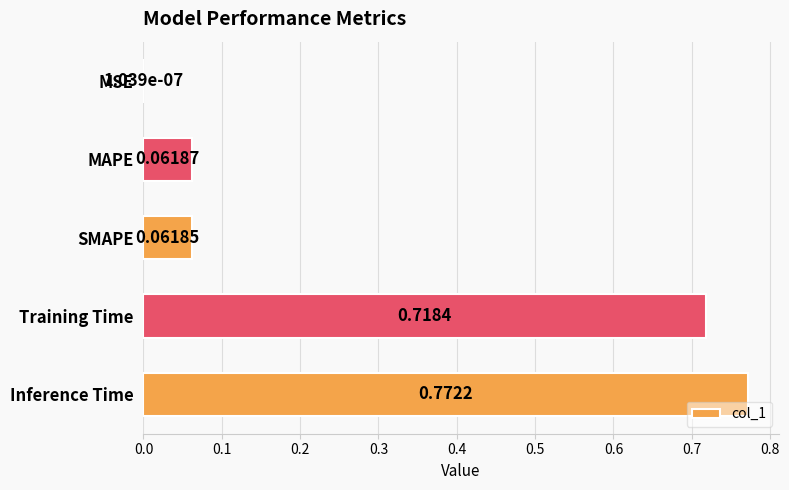

Which has a higher value, Inference Time or SMAPE?

Inference Time